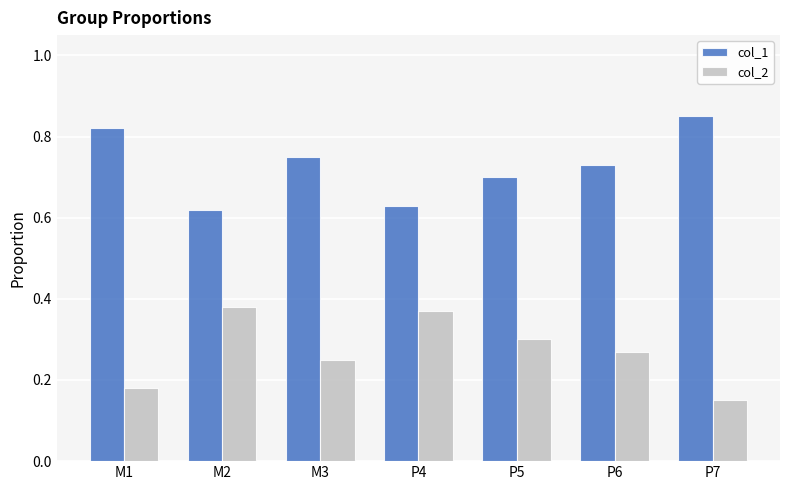

What are all the series names shown in the legend?

col_1, col_2